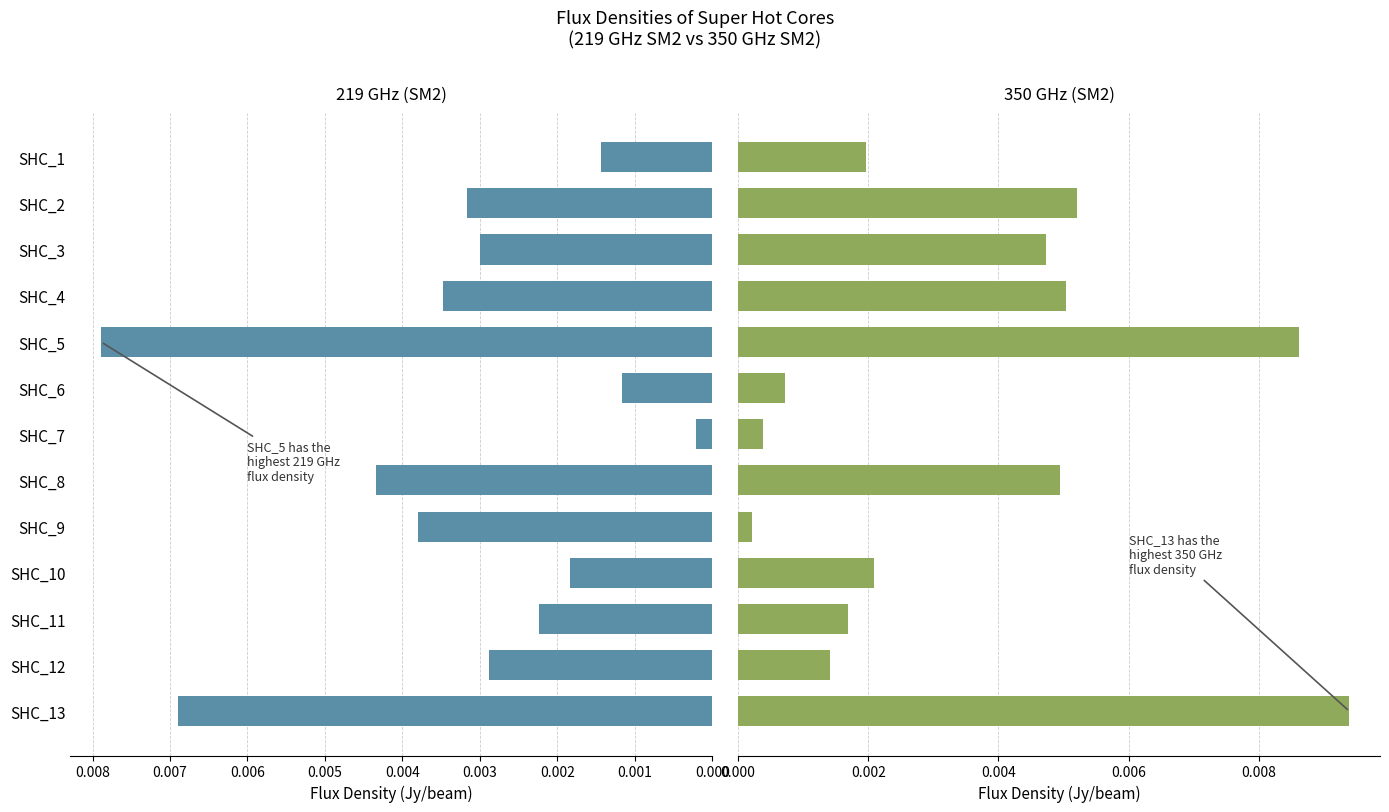

What position from the right is 0.005?

8